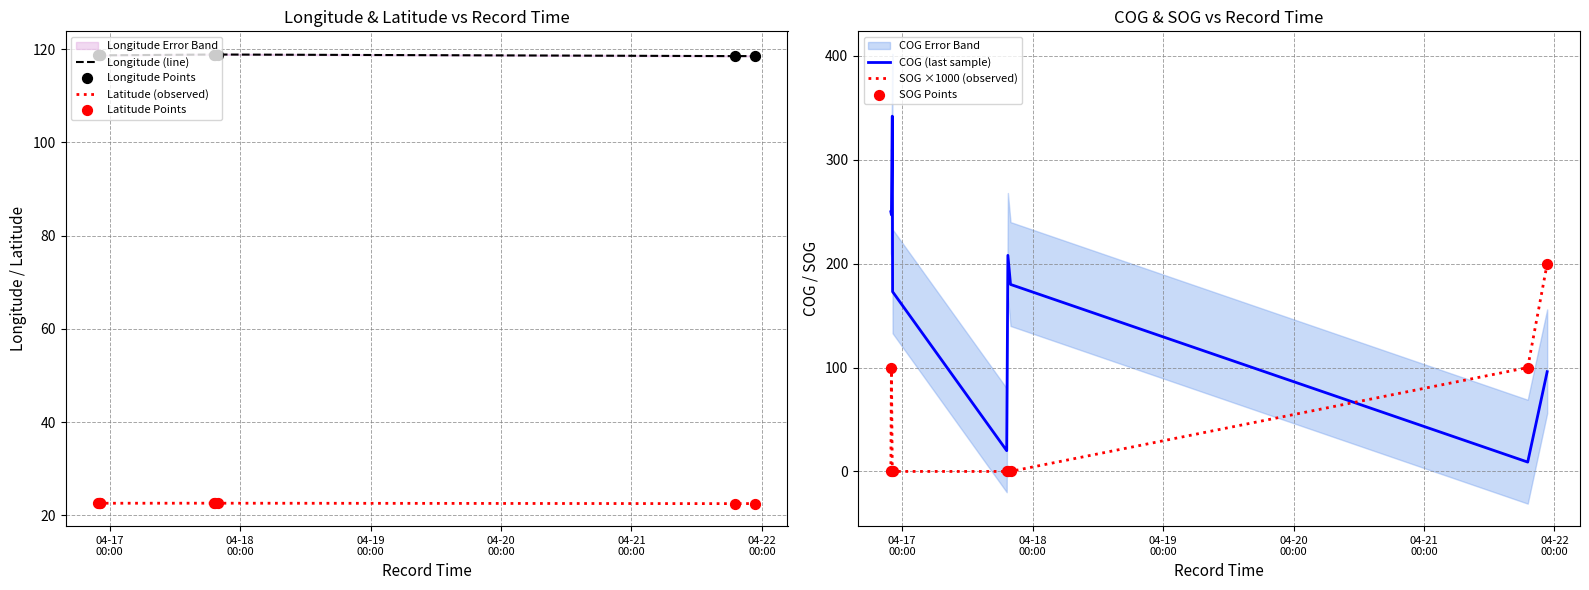

What are all the series names shown in the legend?

Longitude, Latitude, COG, SOG